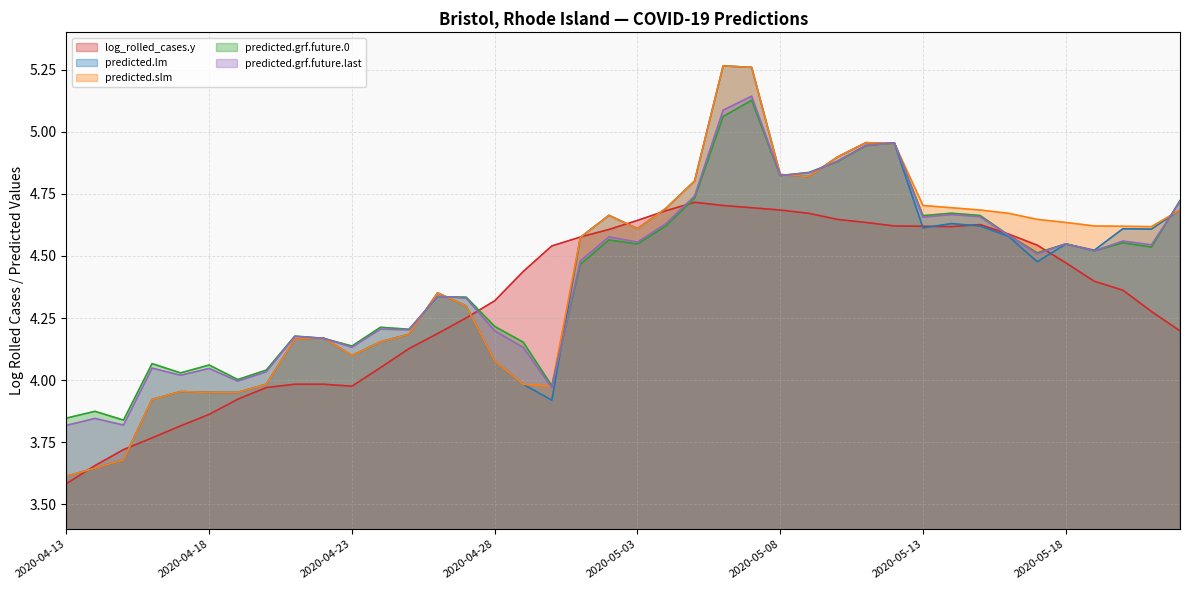

Where is predicted.grf.future.last nearest to the value 4?

2020-04-19